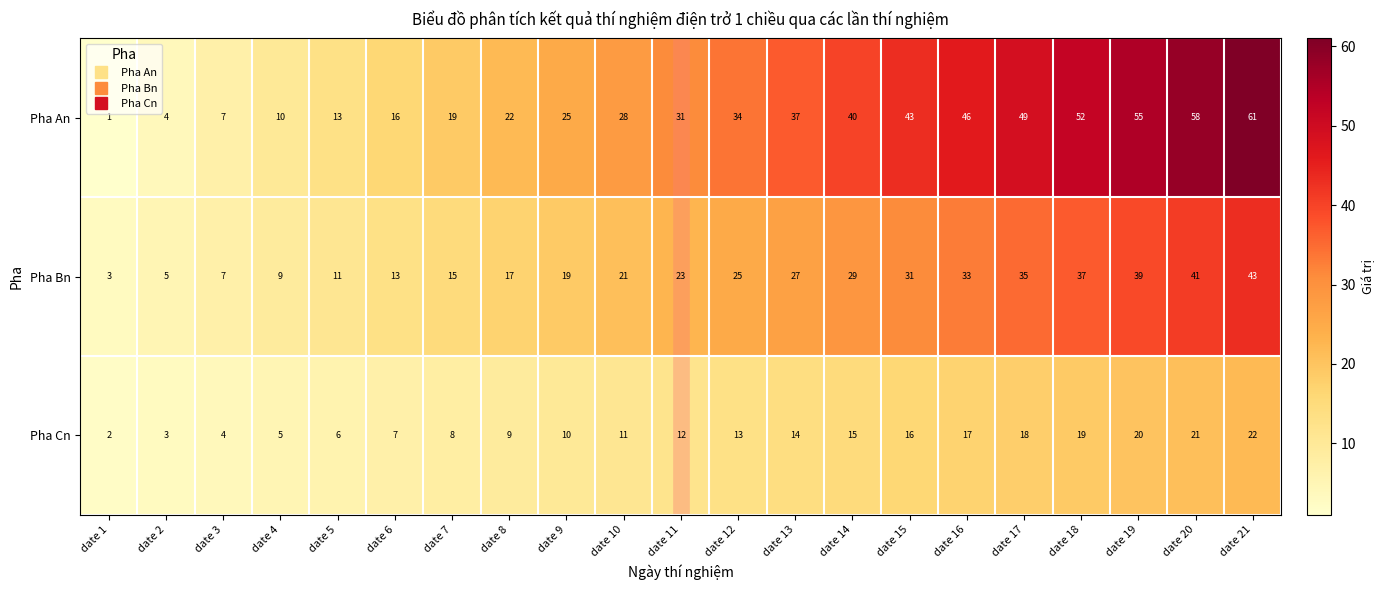

At which label is Pha An closest to 31?

date 11